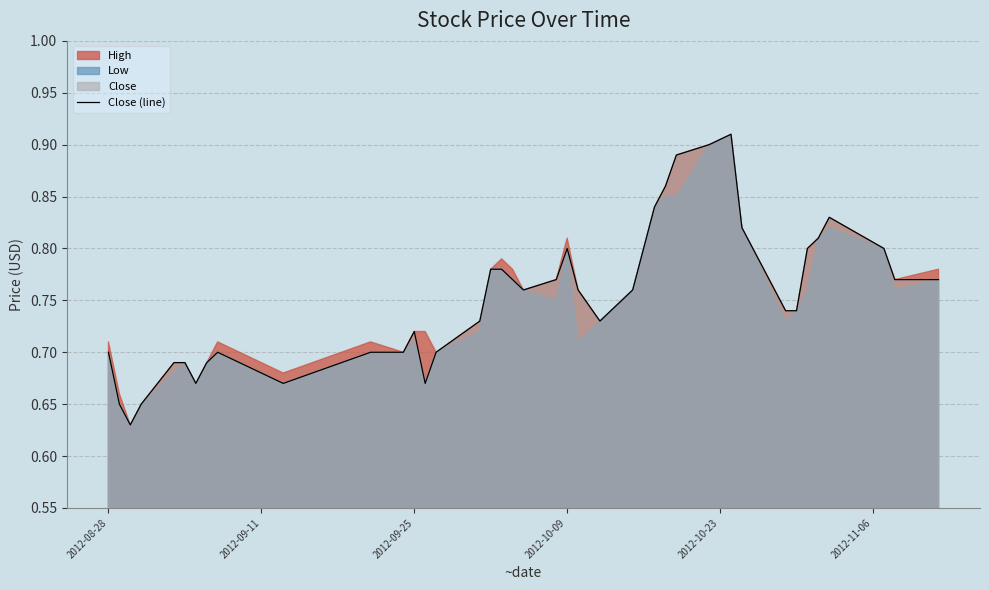

True or false: the data has more than 0 interior local peaks.

True